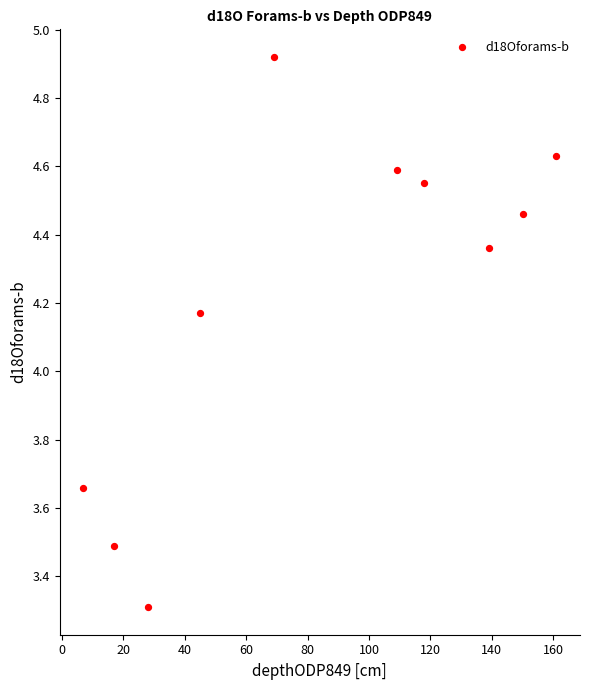

What is the range of Y values (max minus min)?

1.6